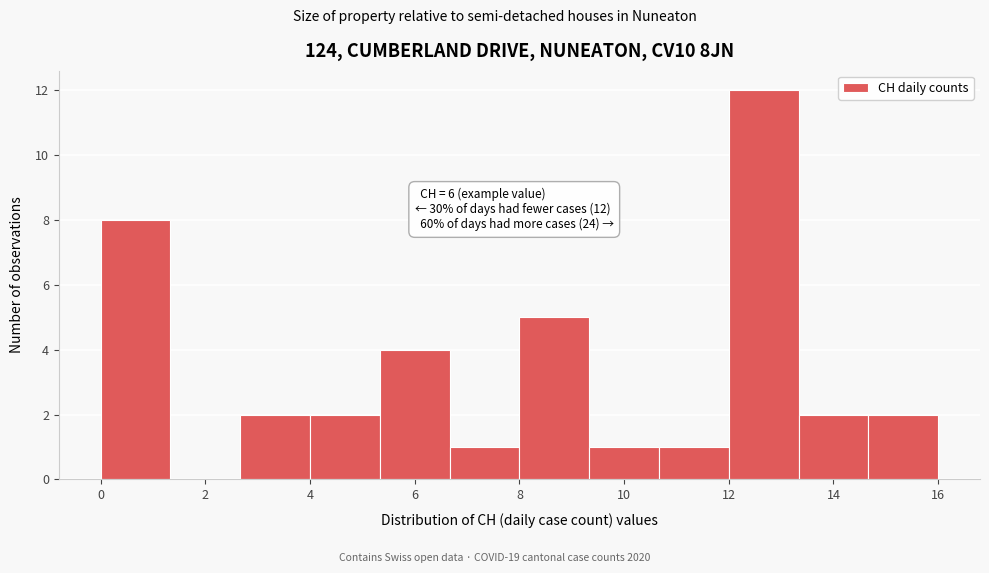

Over which range of the x-axis is the bar tallest?

12.0 to 13.4